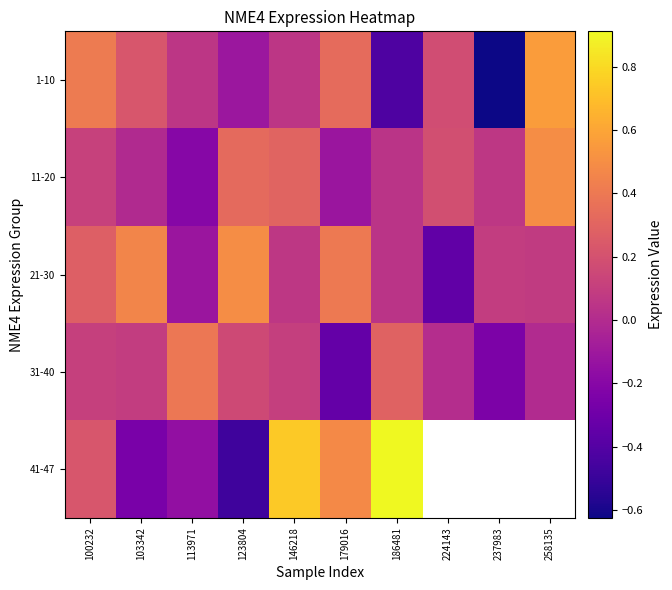

What is the spread (max minus min) of values at 258135?

0.6